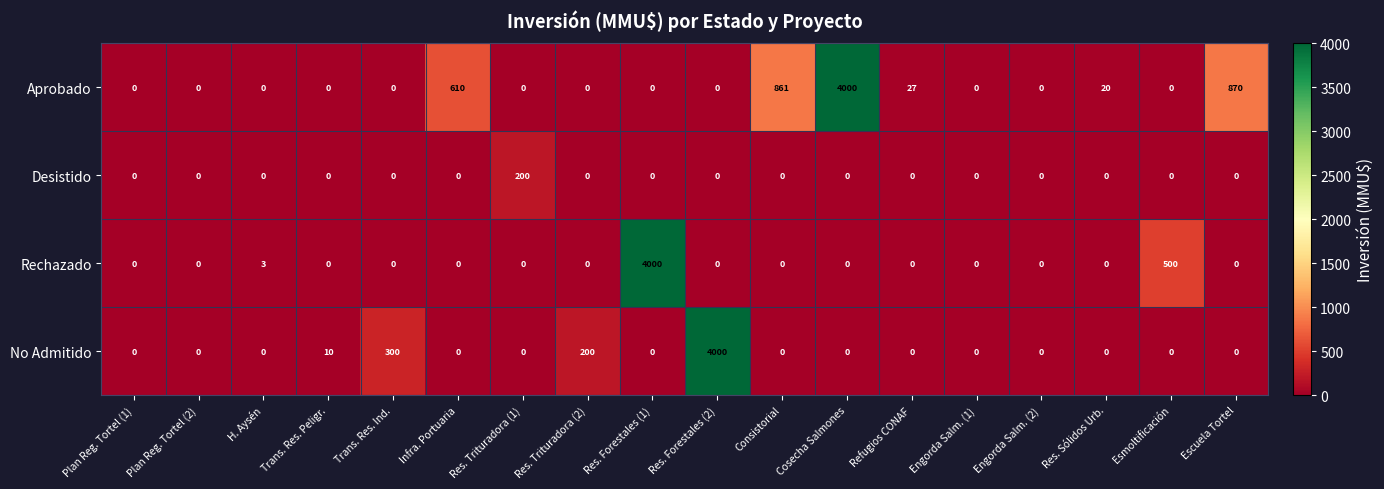

The Rechazado series shows 0 at Res. Forestales (2). True or false?

True